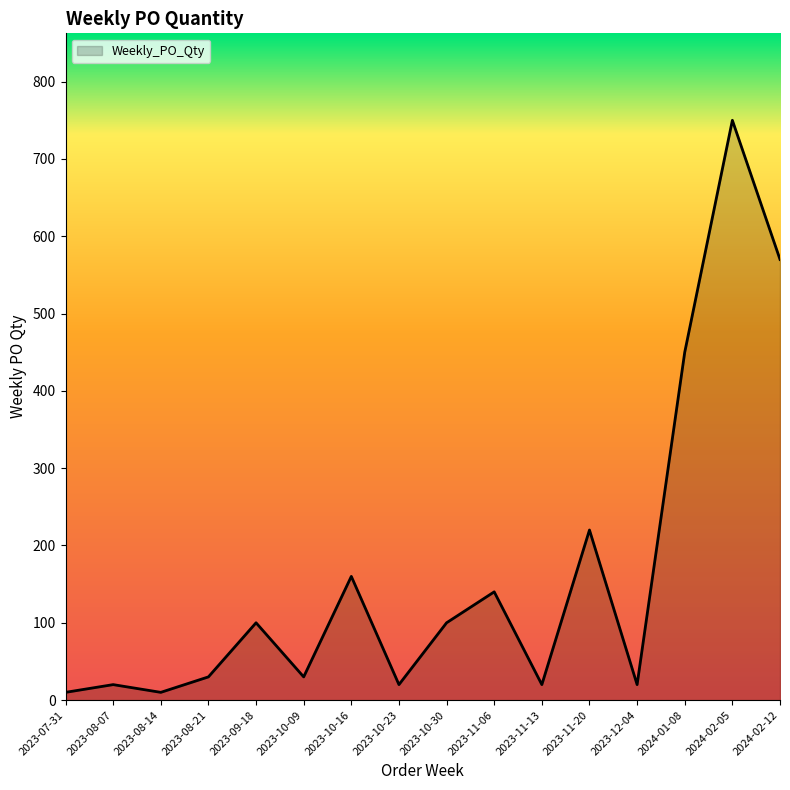

At which category does the data reach its first local valley?

2023-08-14